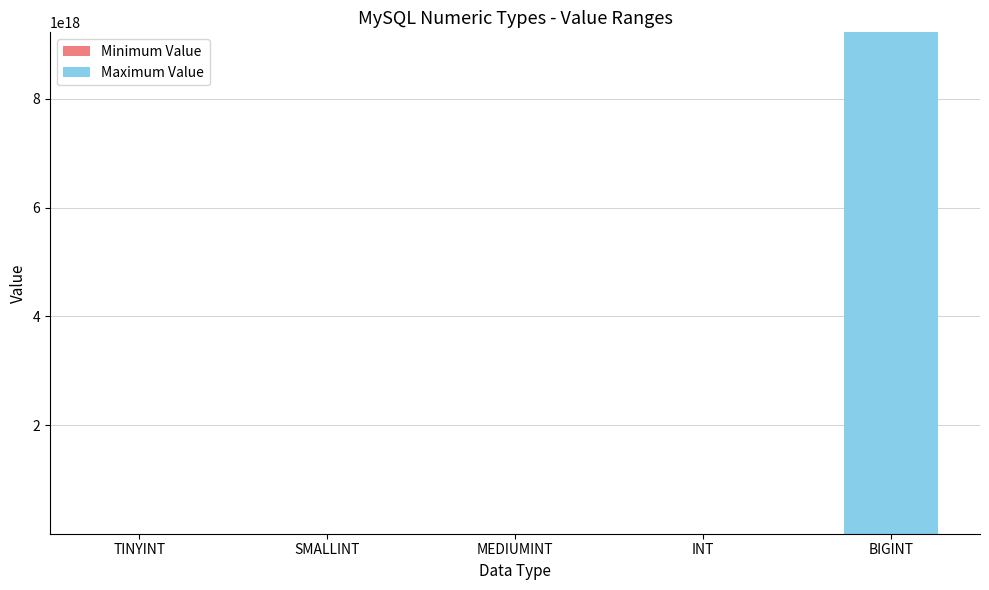

What is the difference between the Minimum Value values at BIGINT and INT?

9223372034707286016